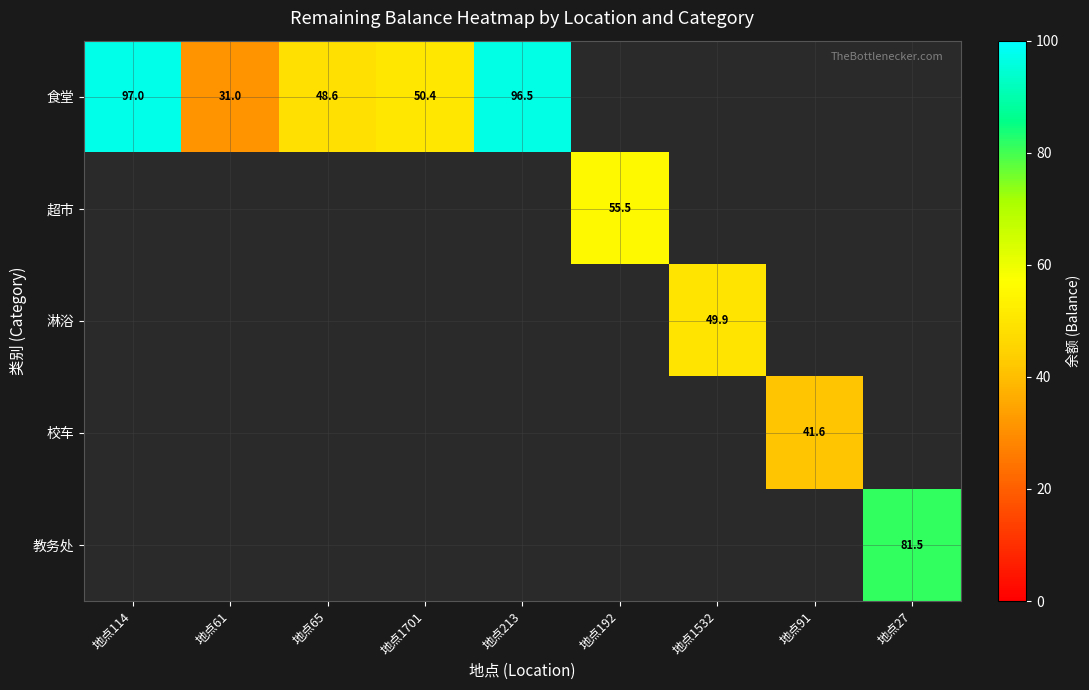

The 超市 series shows 55.5 at 地点192. True or false?

True